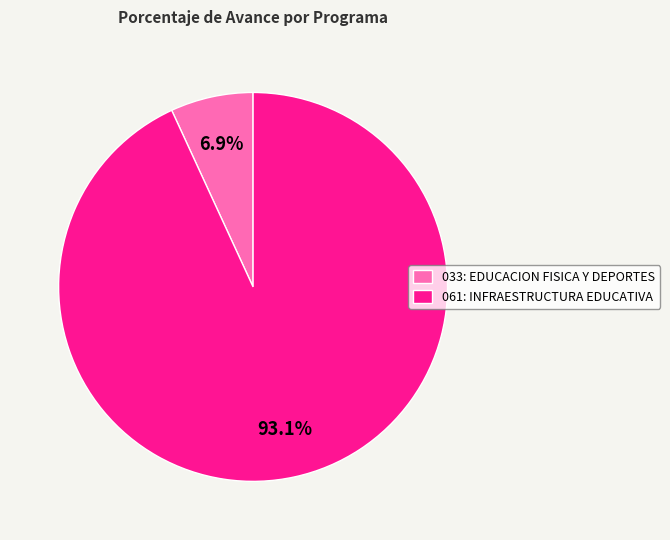

To the nearest percent, what is the difference between the 033: EDUCACION FISICA Y DEPORTES and 061: INFRAESTRUCTURA EDUCATIVA slice percentages?

86%